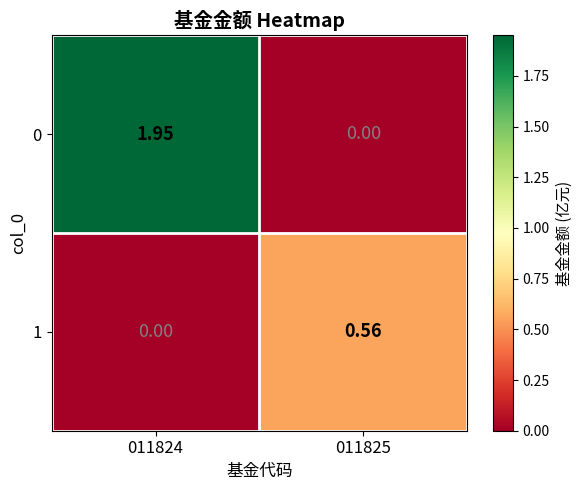

At how many categories does at least one series exceed 0?

2